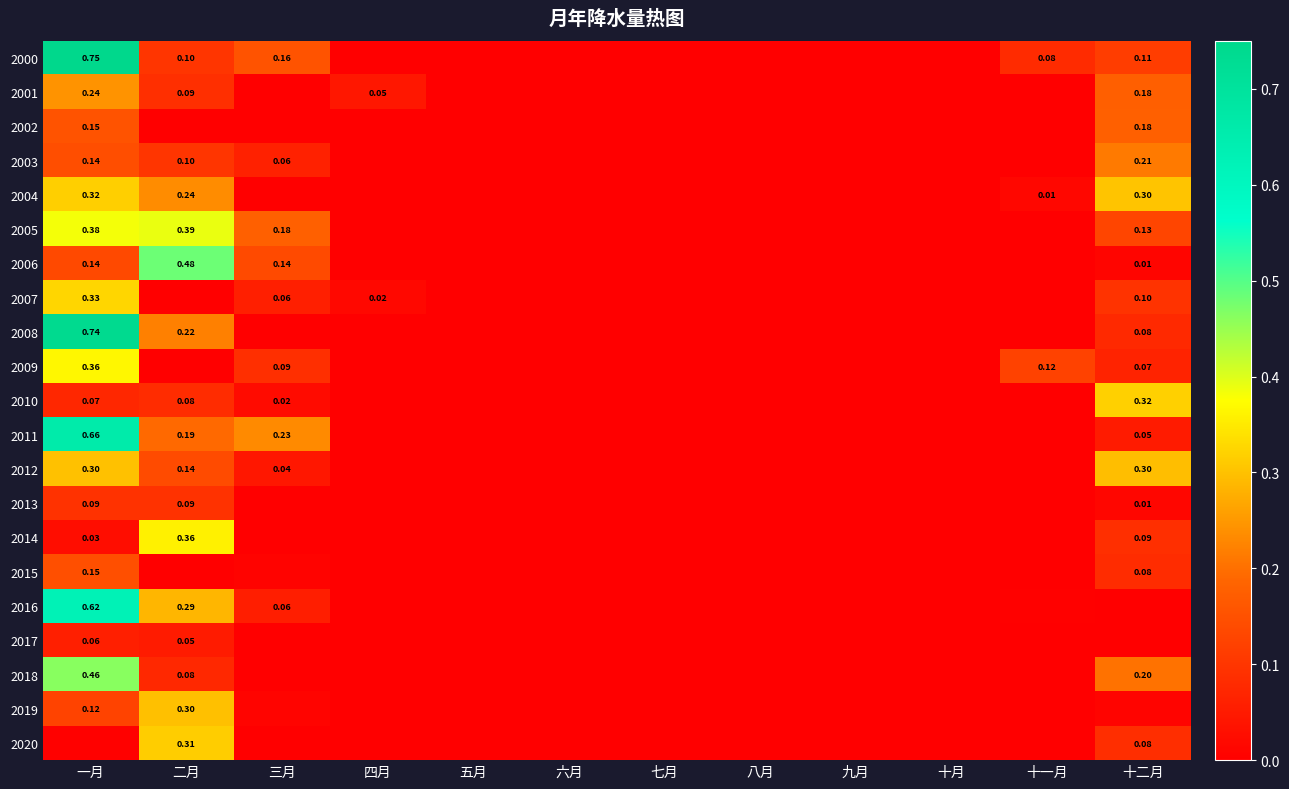

What is the sum of the 2014 values at 十二月 and 十月?

0.1